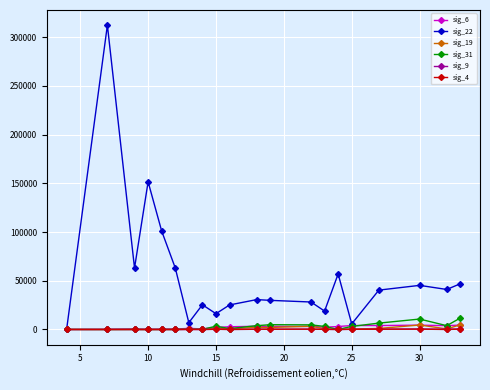

True or false: sig_22 has more than 2 interior local peaks.

True